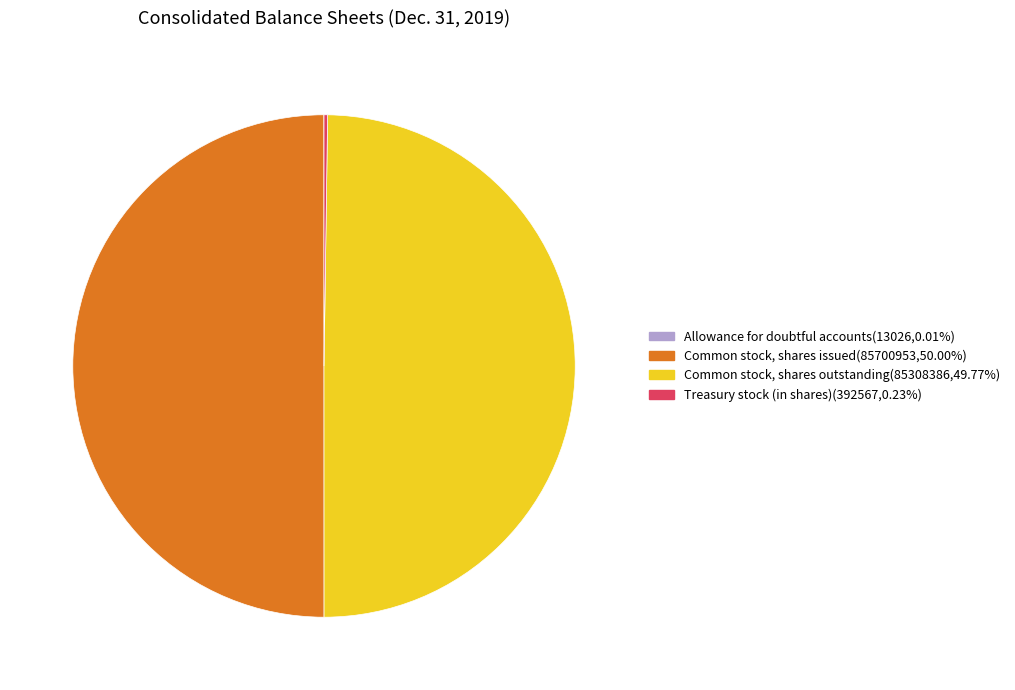

Approximately how many times larger is the value at Common stock, shares outstanding compared to Common stock, shares issued?

1.0